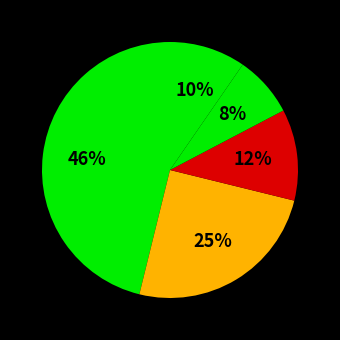

How many segments does this pie chart have?

5